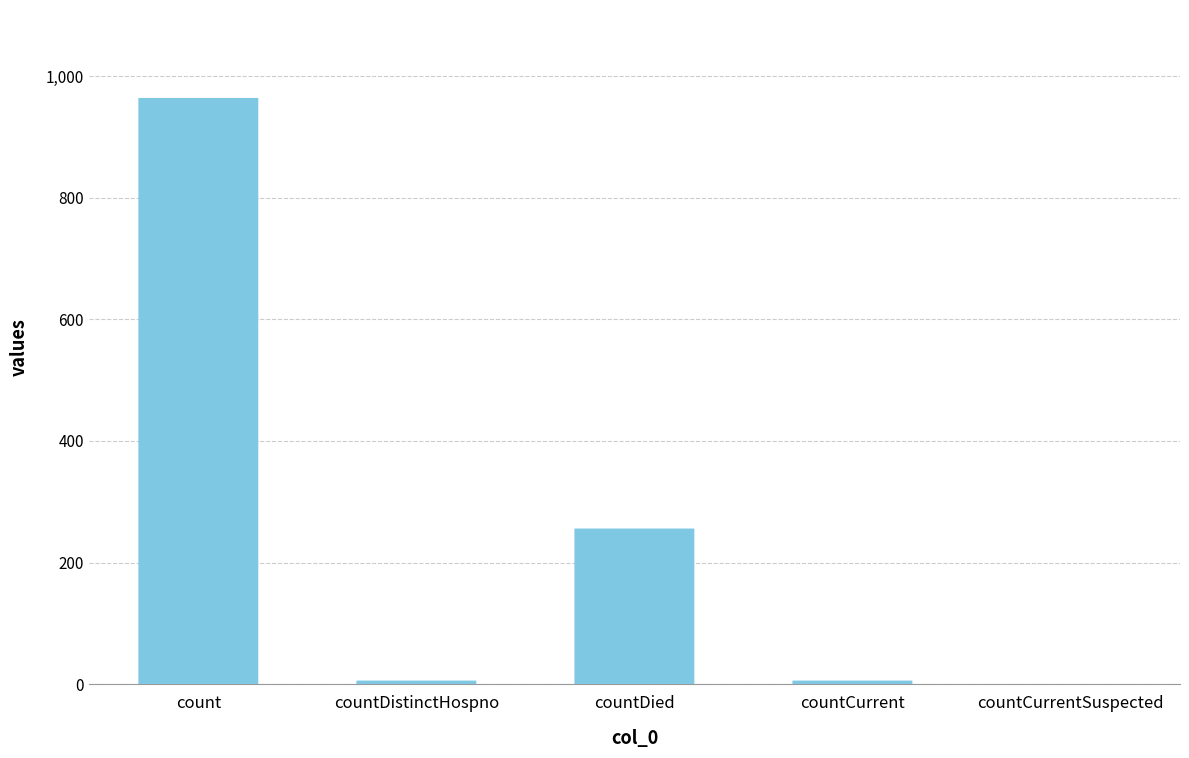

What is the difference between the second highest and minimum values?

256